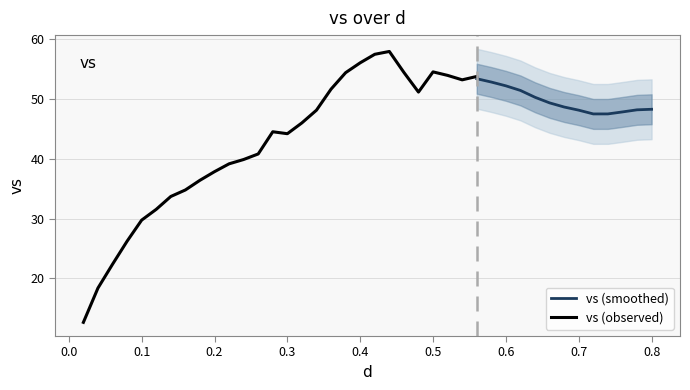

Is this an area chart (filled region under the line)?

No